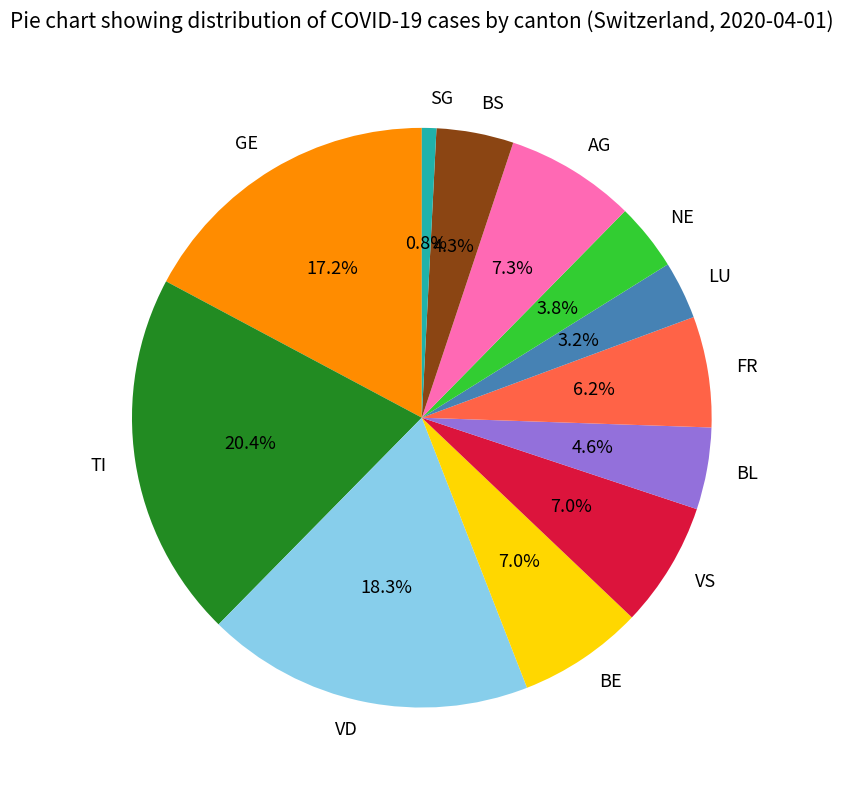

Which category has the biggest portion of the pie?

TI